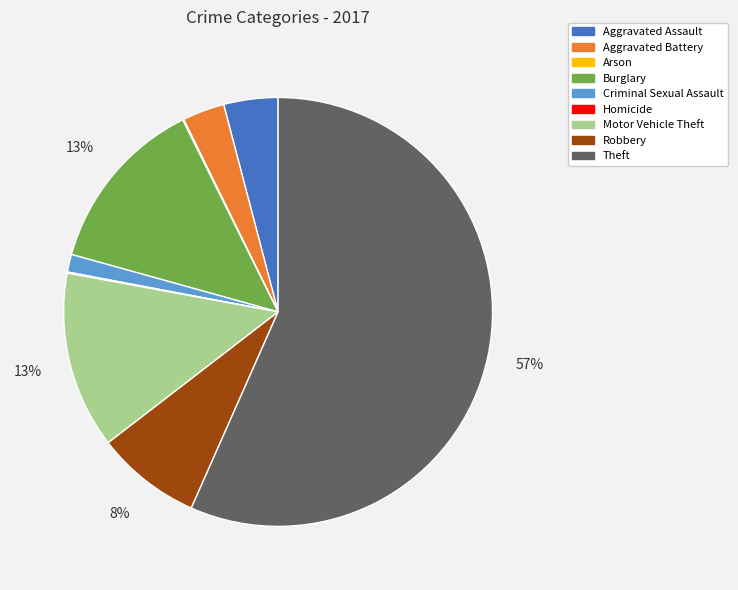

What is the largest slice in the pie chart?

Theft